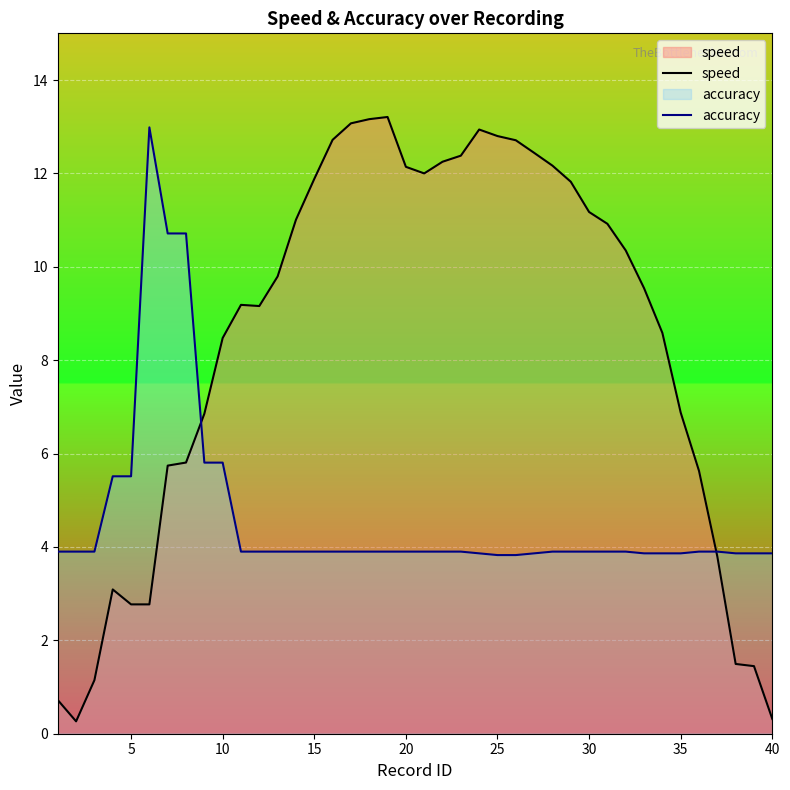

What is the difference between the maximum and second lowest values in the speed series?

12.9